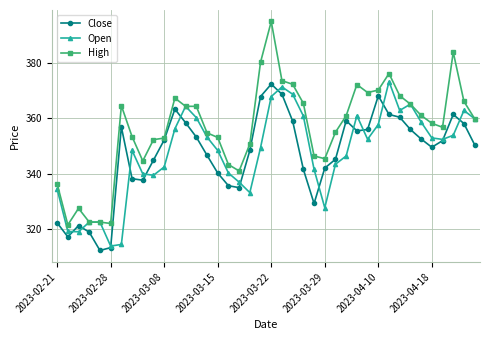

What are all the series names shown in the legend?

Close, Open, High